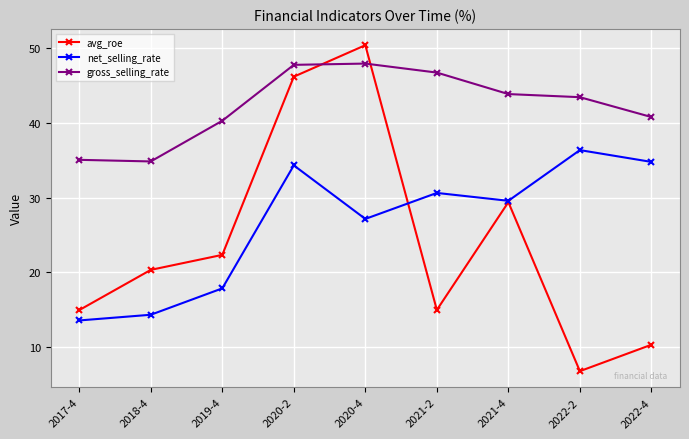

At which category does the chart reach its peak across all series?

2020-4